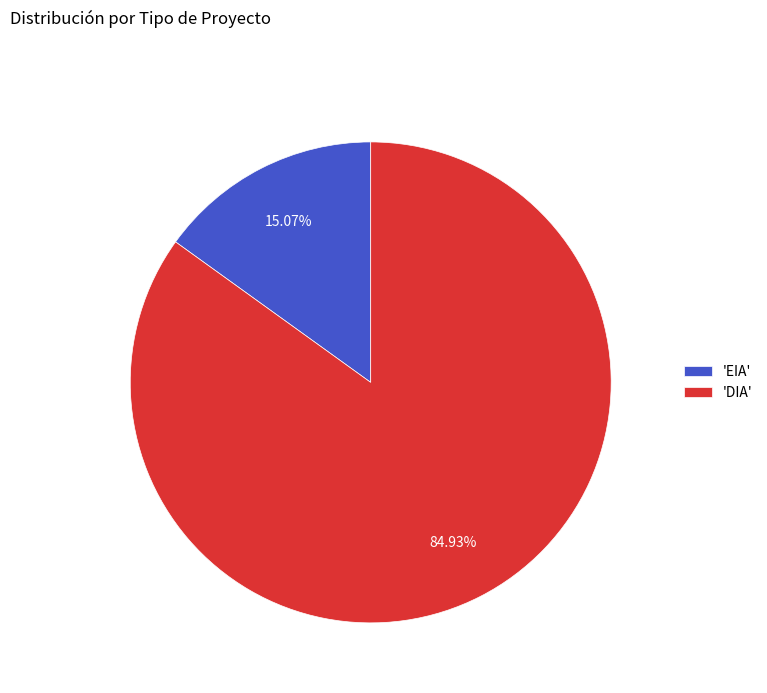

Between 'DIA' and 'EIA', which is larger?

'DIA'